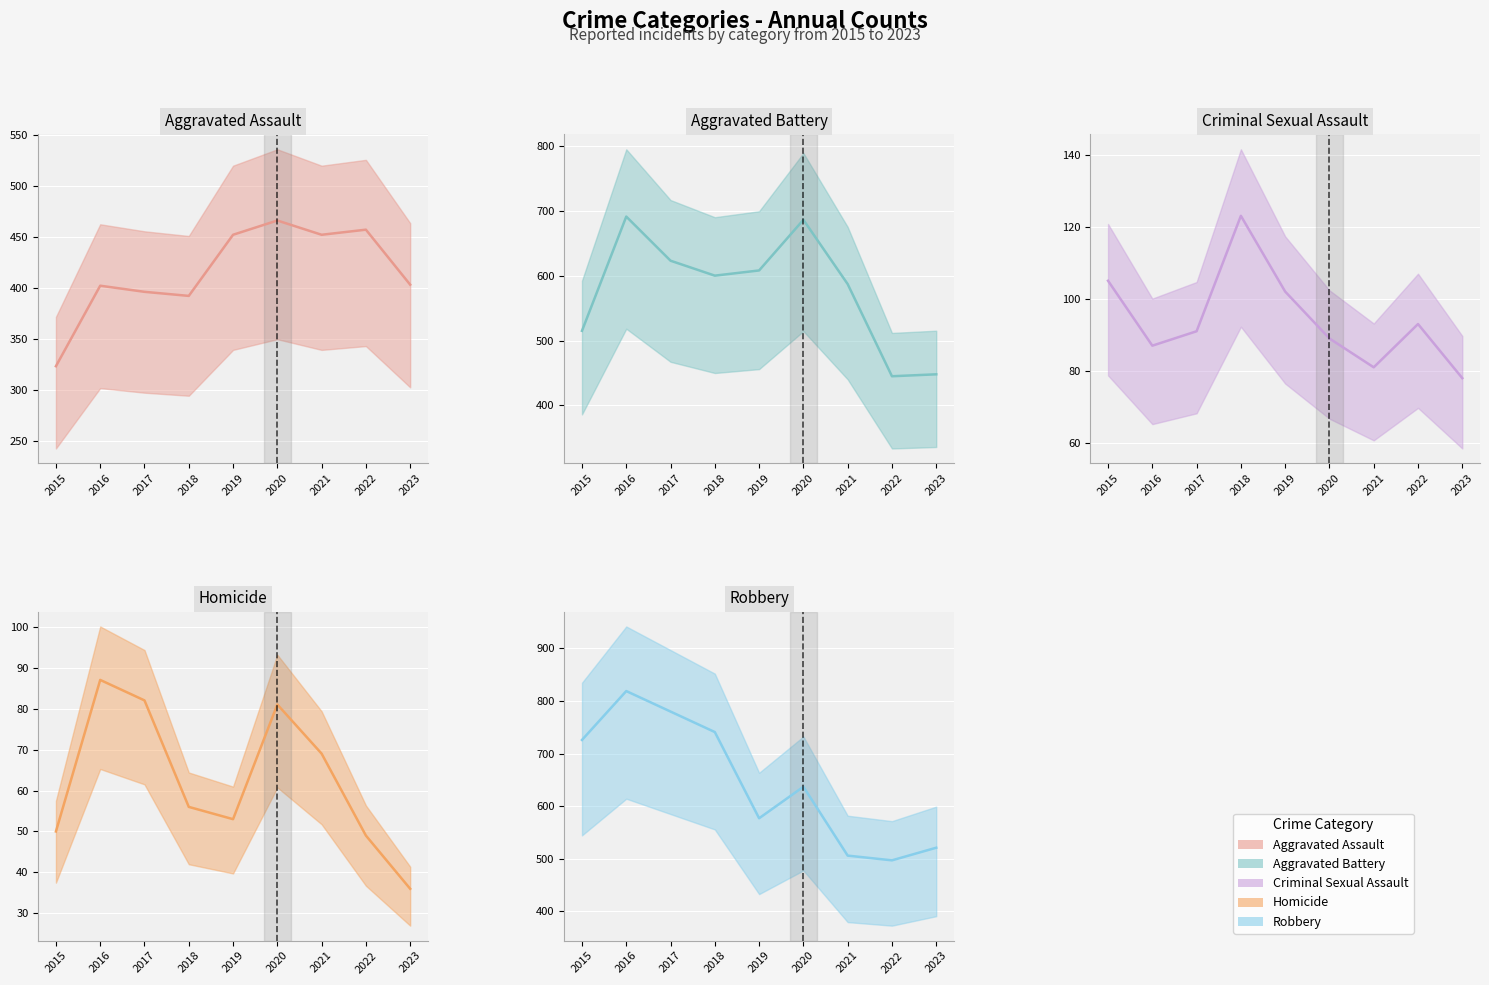

Is it true that Aggravated Assault (actual) equals 466 at 2020?

True